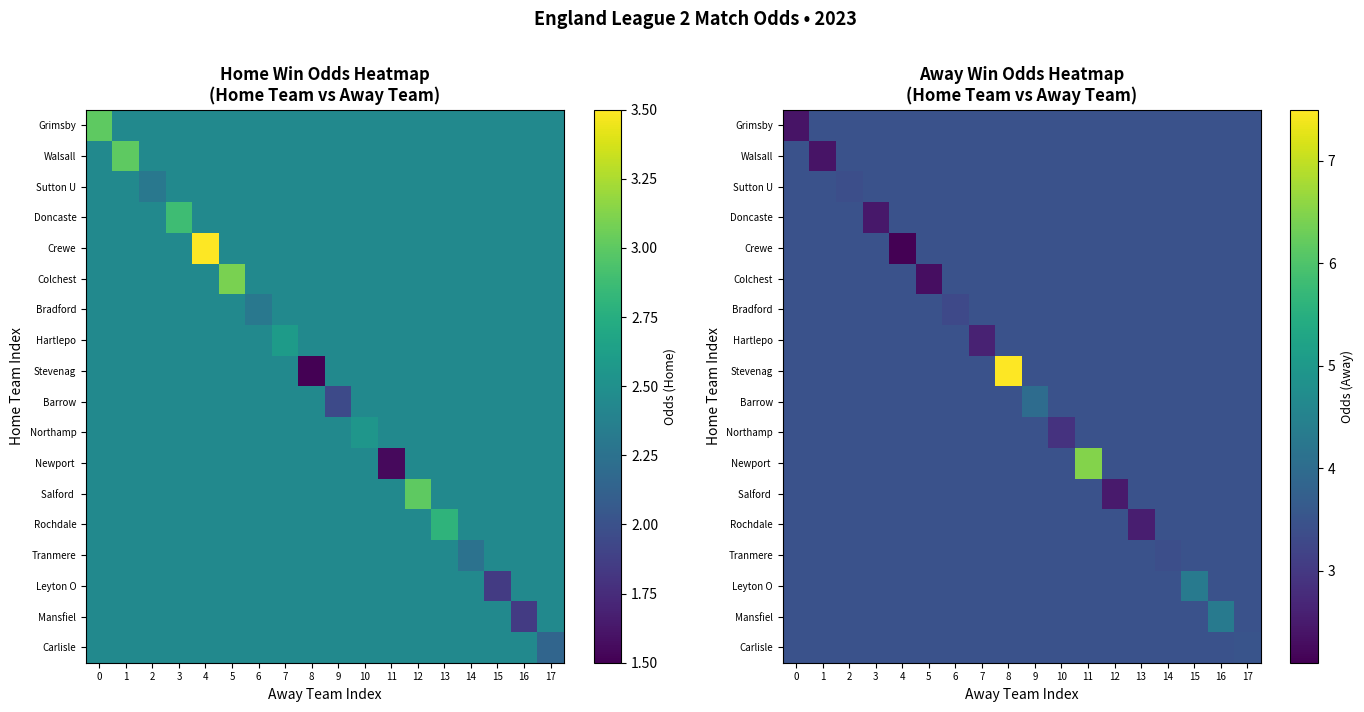

What is the total value across all series at 13?

61.5